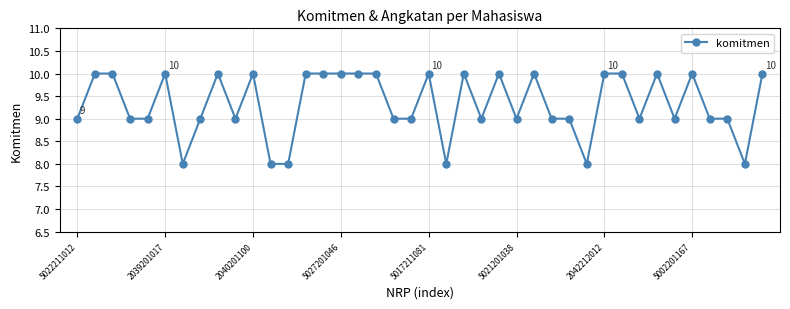

Reading right to left, list all the values displayed in this chart.

10	8	9	9	10	9	10	9	10	10	8	9	9	10	9	10	9	10	8	10	9	9	10	10	10	10	10	8	8	10	9	10	9	8	10	9	9	10	10	9